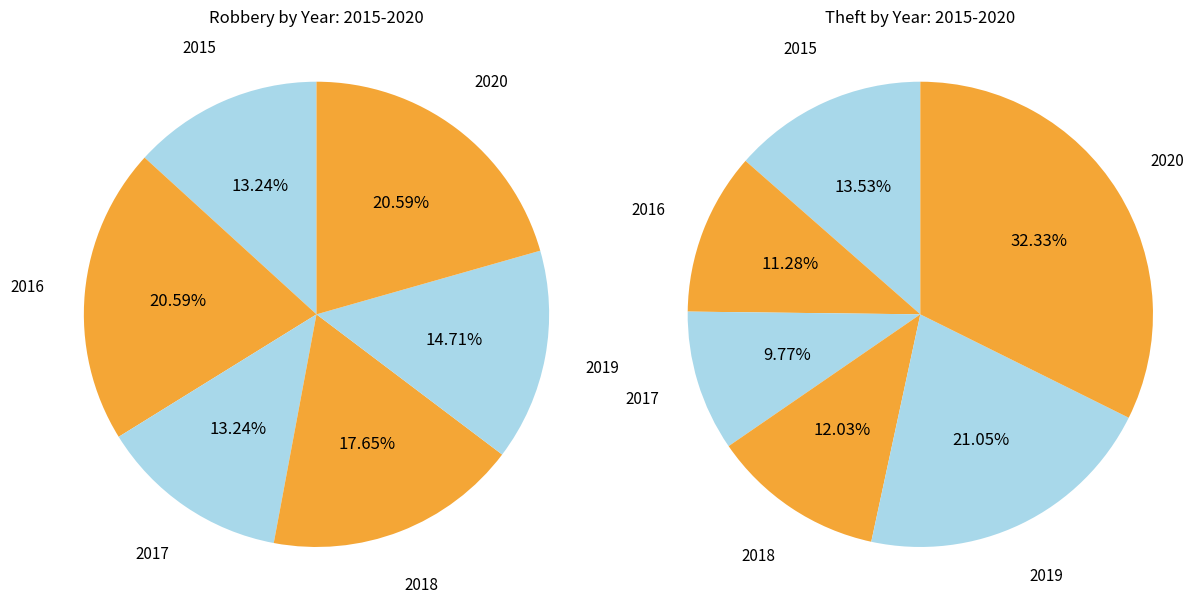

The 2019 slice represents 15% of the pie. True or false?

True